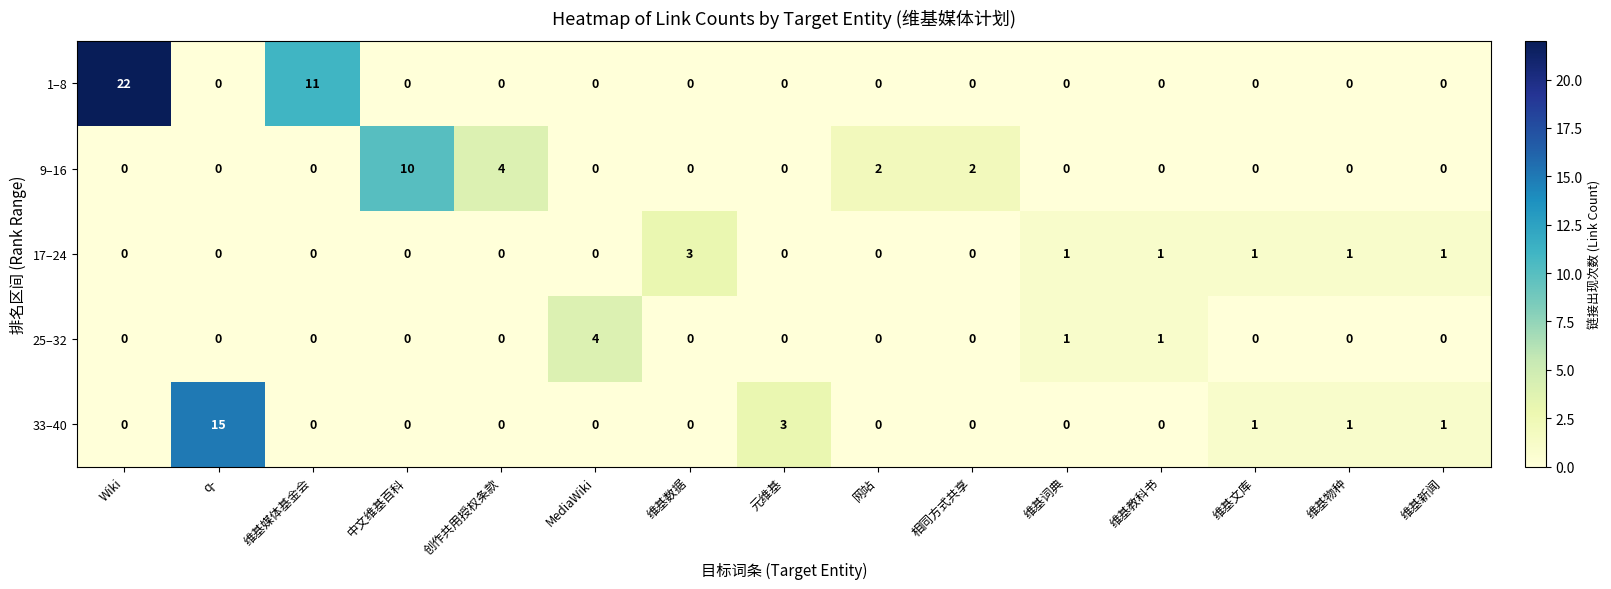

What is the difference between the highest and lowest values at 维基物种?

1